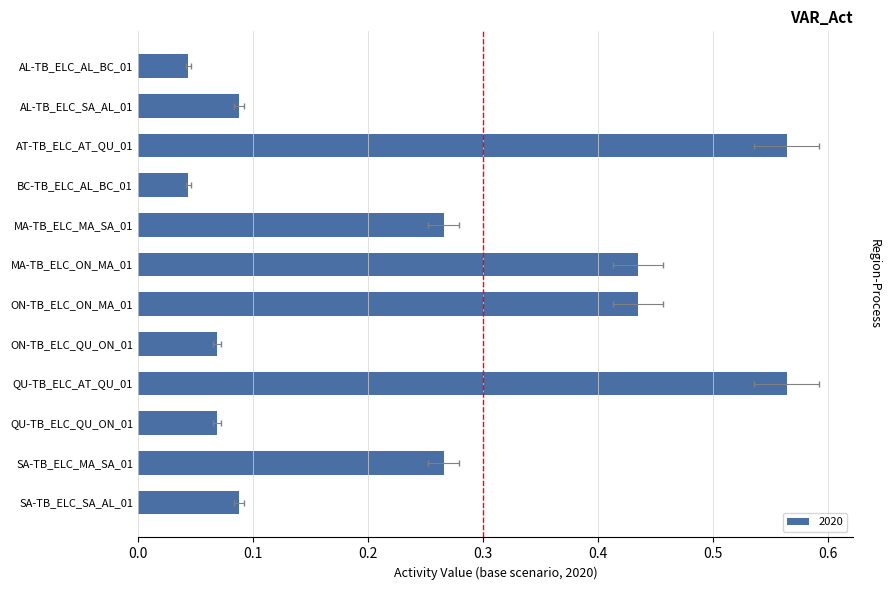

Which category has the lowest value across all series?

AL-TB_ELC_AL_BC_01